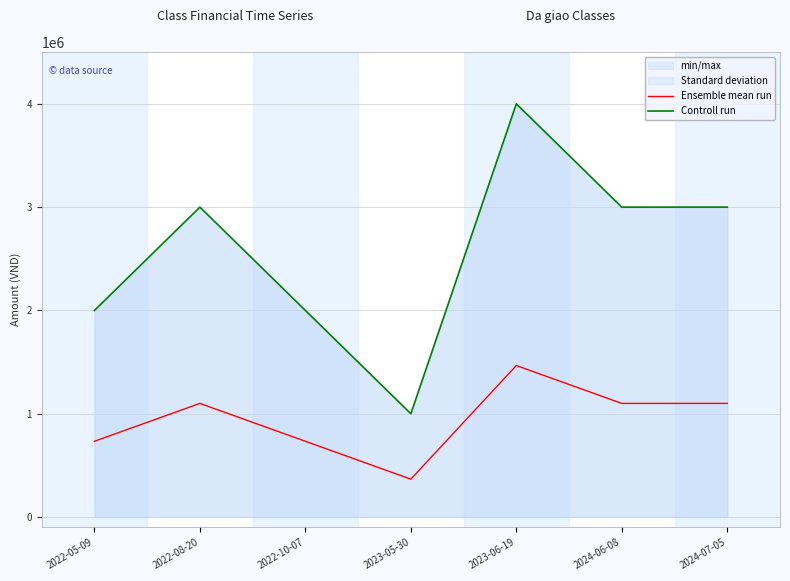

Count the number of categories in the chart.

7